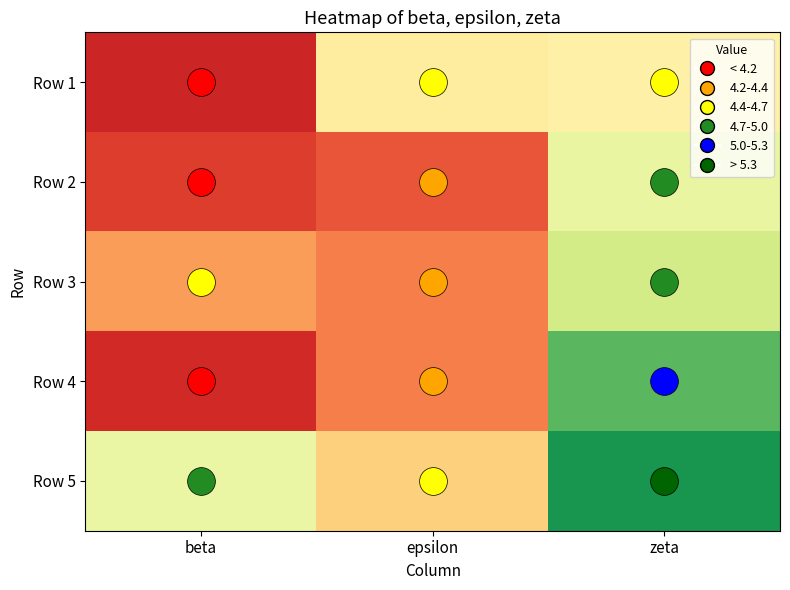

What is the greatest value displayed?

5.4